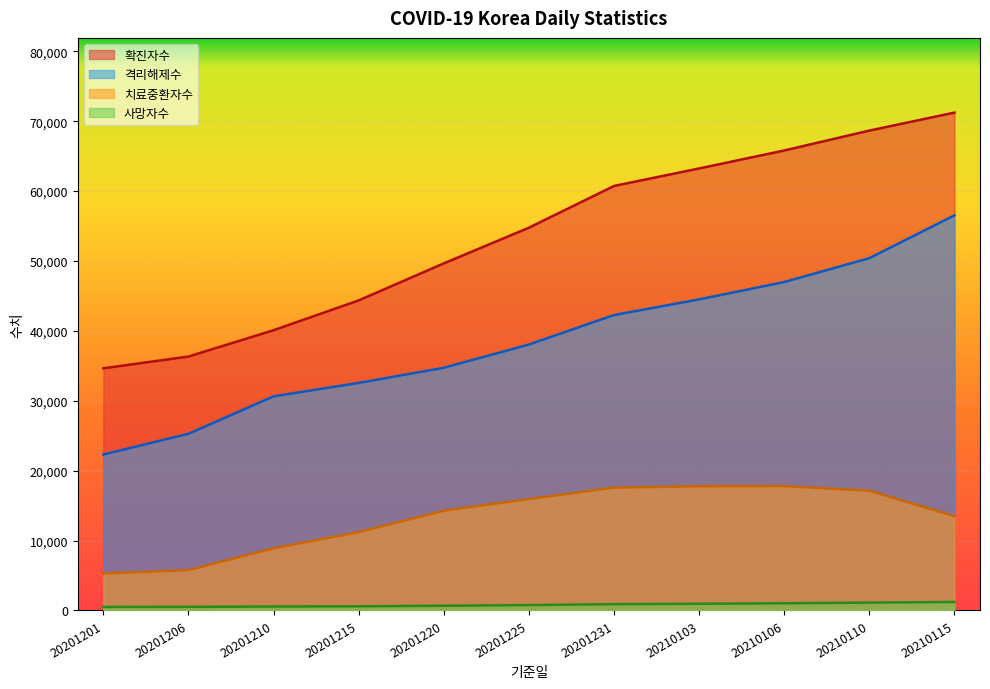

List the series in order of their overall mean, lowest first.

사망자수, 치료중환자수, 격리해제수, 확진자수